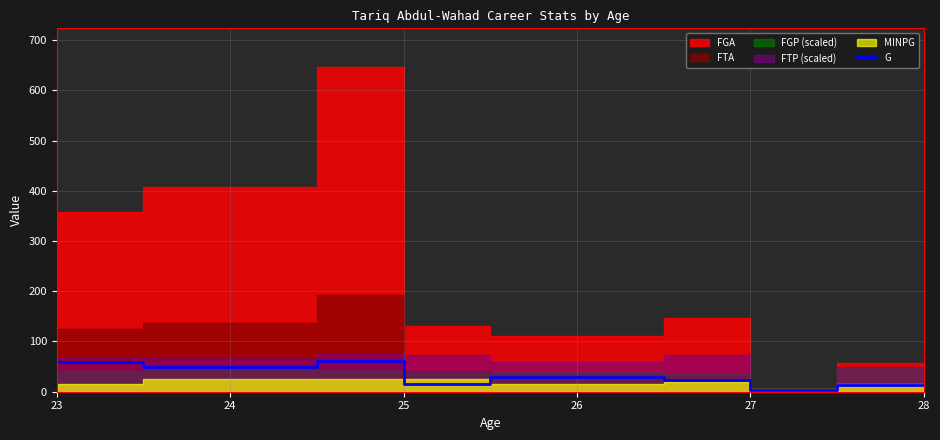

How many points are higher than both their immediate neighbors (excluding endpoints)?

2